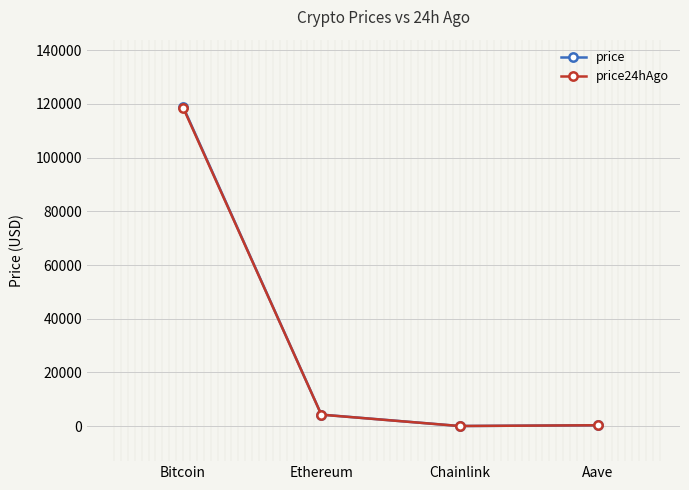

List the series in order of their peak value, lowest first.

price24hAgo, price